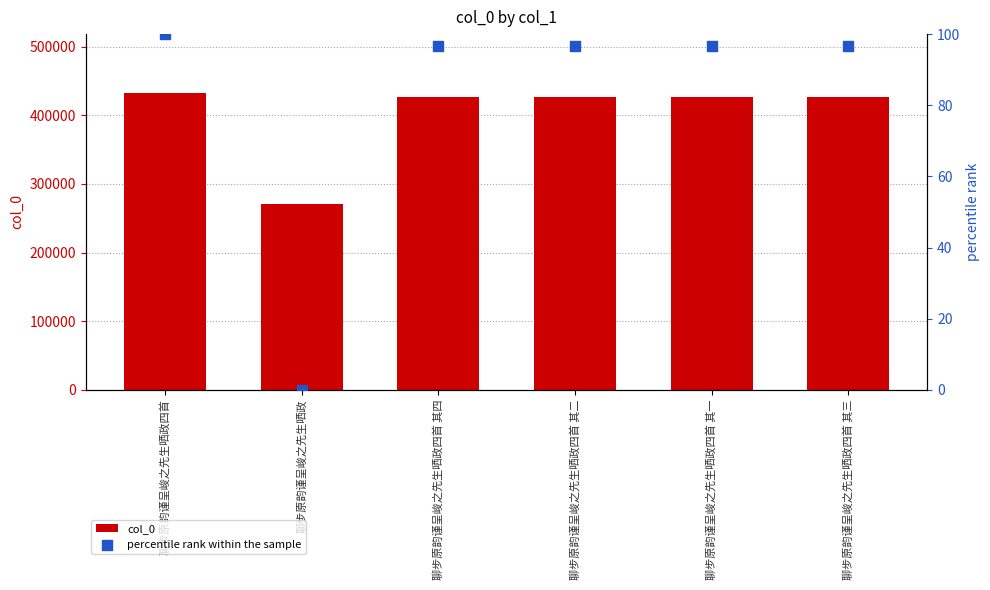

Is the value of col_0 at 聊步原韵谨呈峻之先生哂政四首 其一 greater than the value of percentile rank within the sample at 聊步原韵谨呈峻之先生哂政四首 其三?

Yes